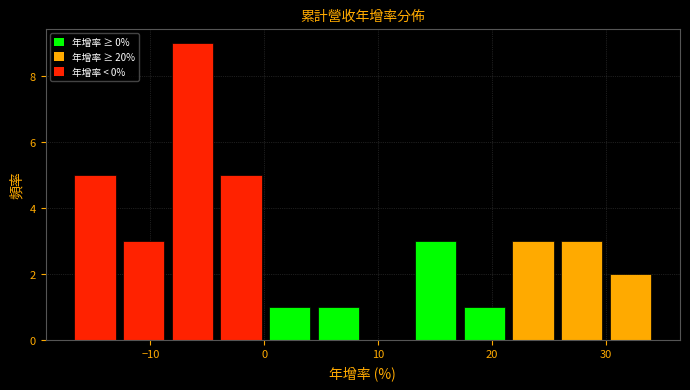

Reading left to right, transcribe this chart: for each bar, give the range it covers on the x-axis and its height. Neither the bar edges nor the heights are printed on the chart, so give them approximately, as read against the axes.

-17 to -13: 5
-13 to -8: 3
-8 to -4: 9
-4 to 0: 5
0 to 4: 1
4 to 9: 1
9 to 13: 0
13 to 17: 3
17 to 21: 1
21 to 26: 3
26 to 30: 3
30 to 34: 2